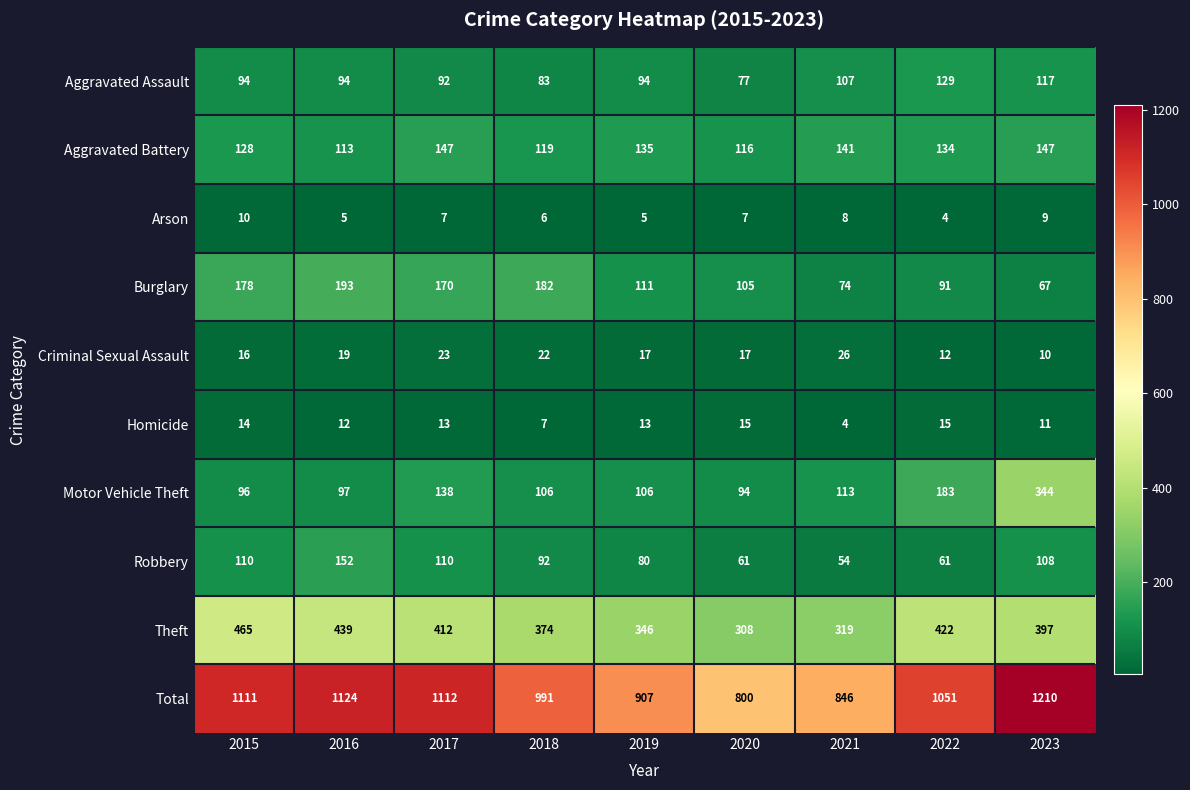

What is the lowest value of the Robbery series?

54